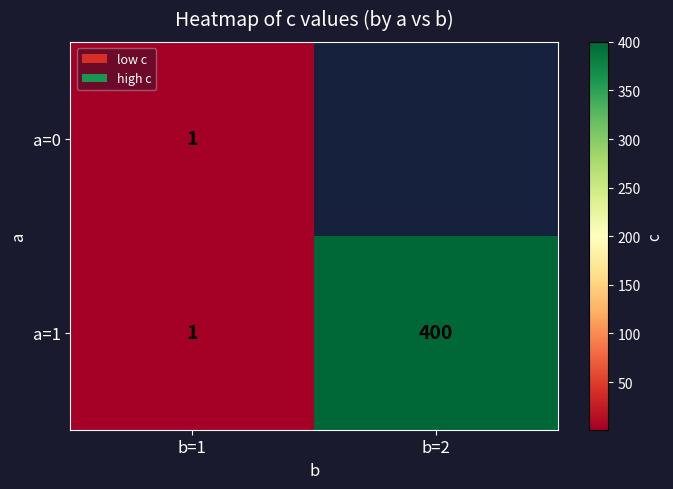

At which label is a=1 closest to 200?

b=1